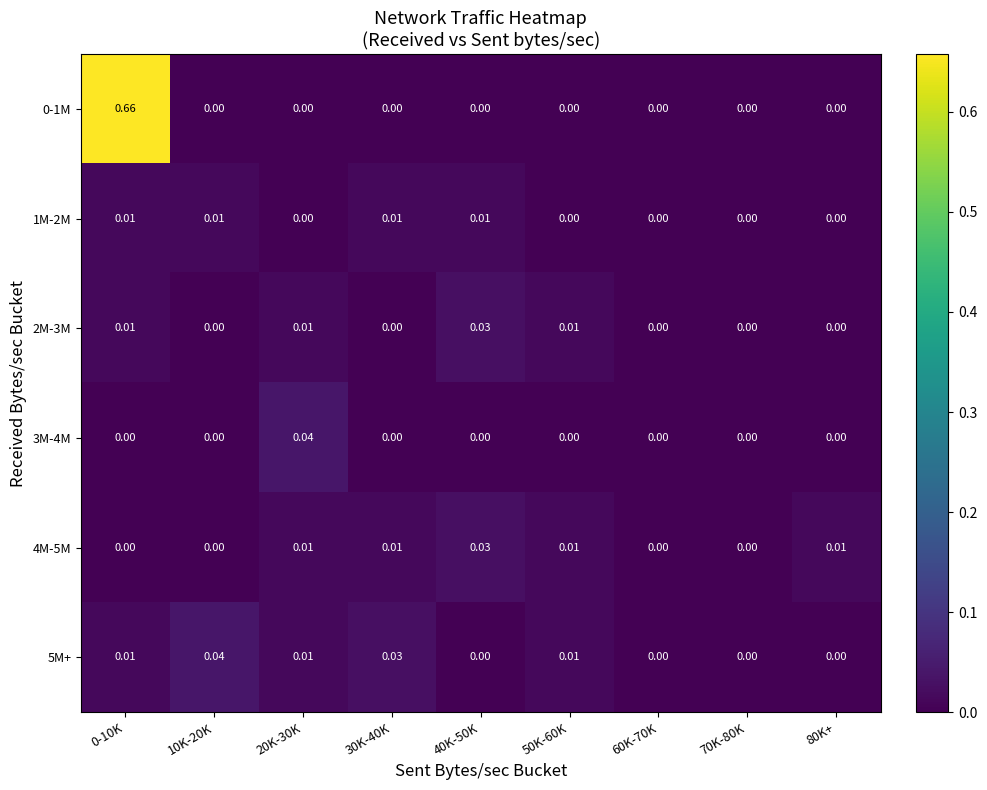

Is the value of 5M+ at 60K-70K greater than the value of 4M-5M at 50K-60K?

No